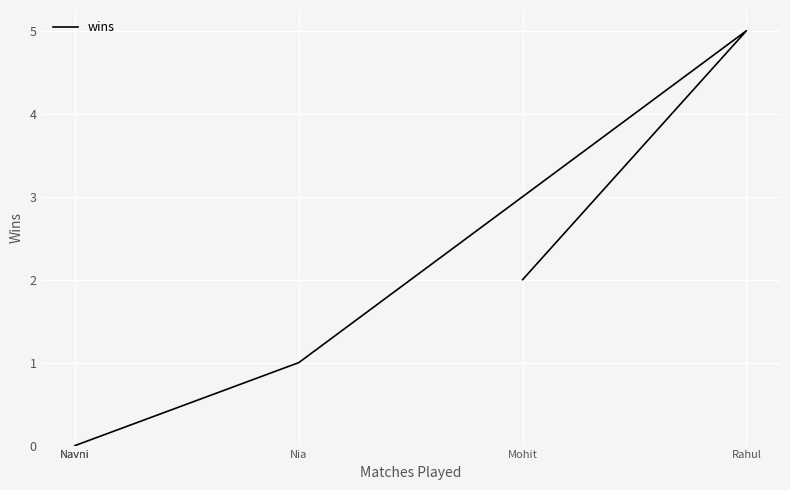

Rank the categories by value from highest to lowest.

Rahul, Mohit, Nia, Navni, Navni